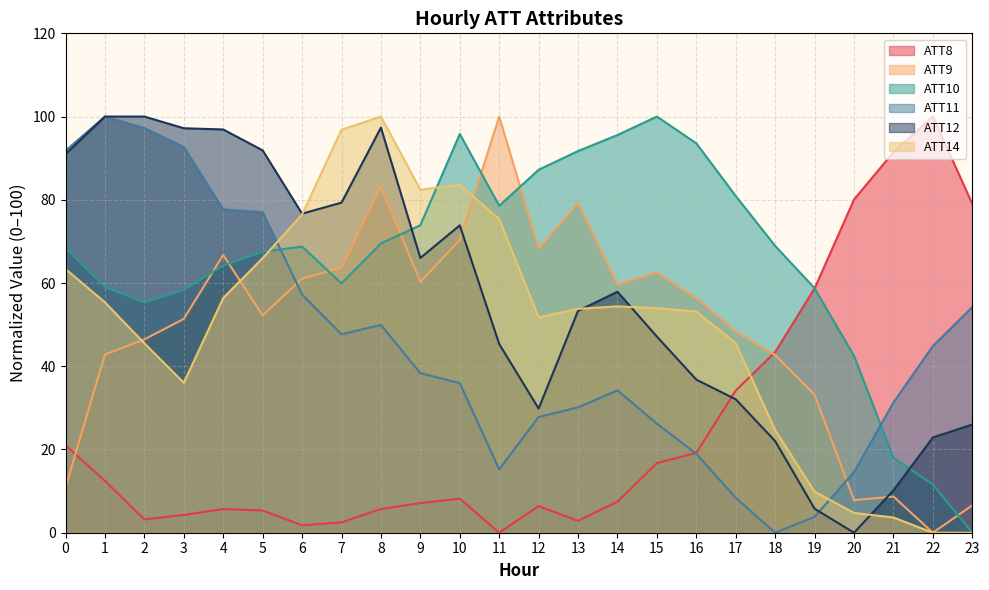

Is it true that ATT8 equals 34.2 at 17?

True